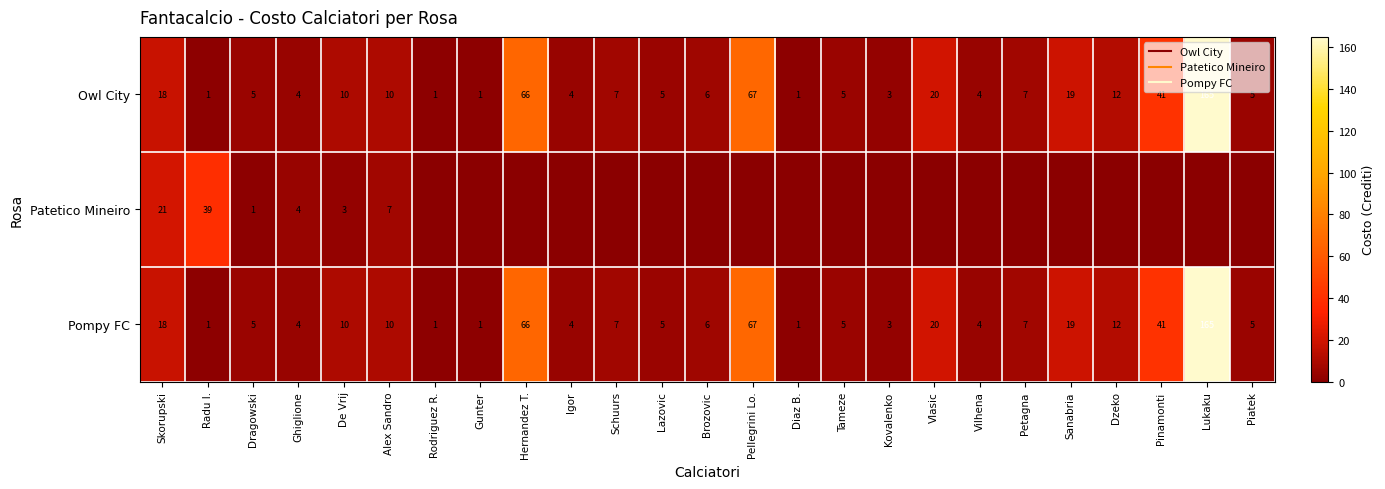

Where is Pompy FC nearest to the value 83?

Pellegrini Lo.